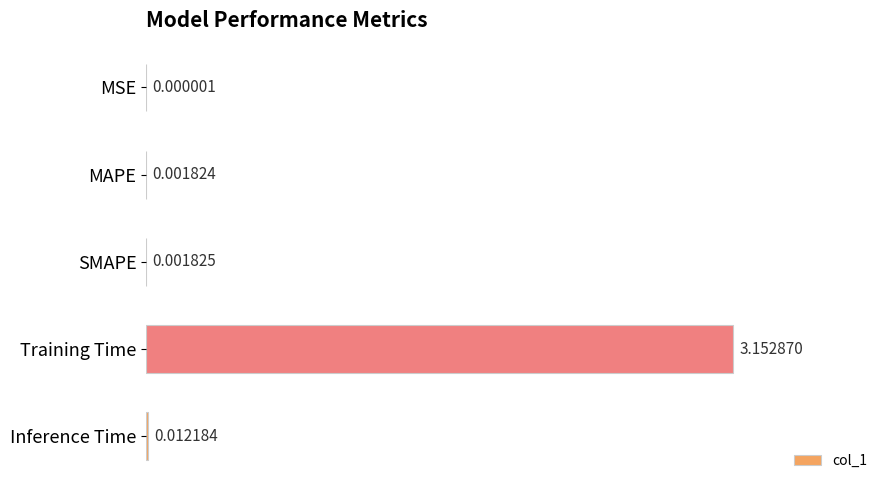

Which has a higher value, MSE or MAPE?

MAPE